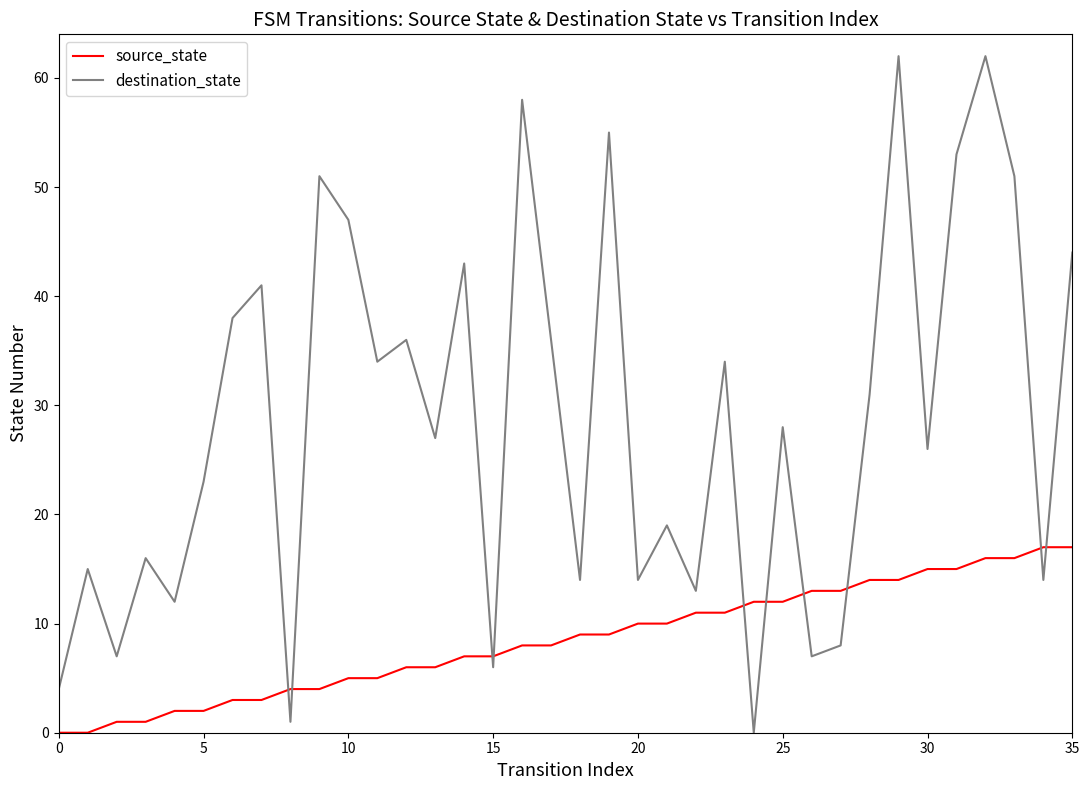

How many lines are shown in the chart?

2